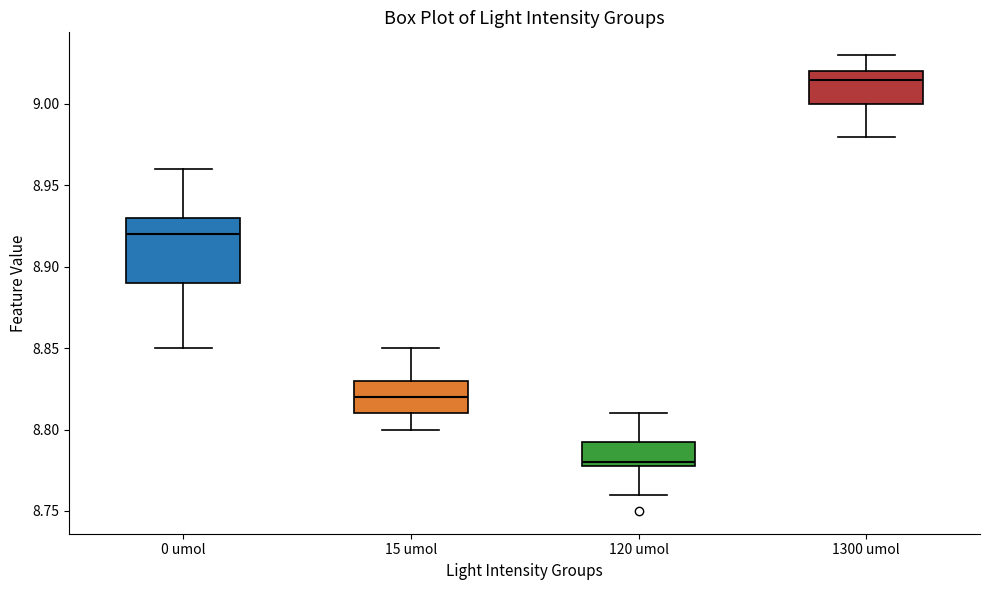

Reading left to right, transcribe this box plot: for each box, give where its median line is, the range the box spans, and where its two whiskers end, as read against the y-axis. The values are not printed on the chart, so give them approximately, as read against the axis.

0 umol: median 8.920, box 8.890 to 8.930, whiskers 8.850 to 8.960
15 umol: median 8.820, box 8.810 to 8.830, whiskers 8.800 to 8.850
120 umol: median 8.780 (just above the box's lower edge), box 8.780 to 8.795, whiskers 8.760 to 8.810
1300 umol: median 9.015, box 9.000 to 9.020, whiskers 8.980 to 9.030